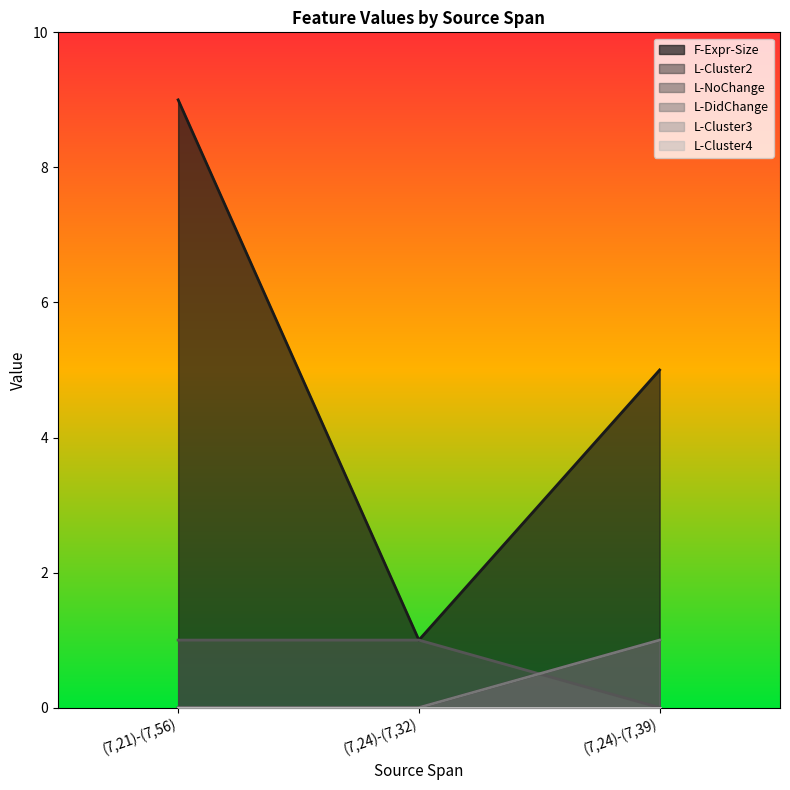

True or false: L-Cluster2 has a value of 1 at (7,24)-(7,39).

True